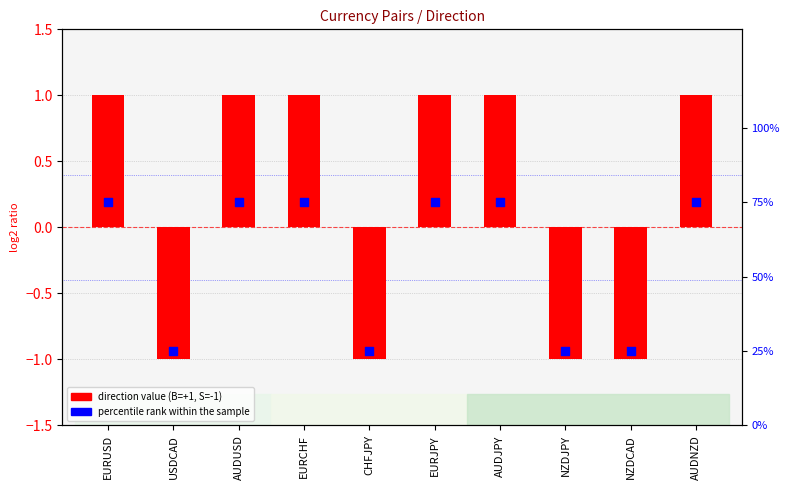

Which series reaches the minimum Y coordinate?

direction value